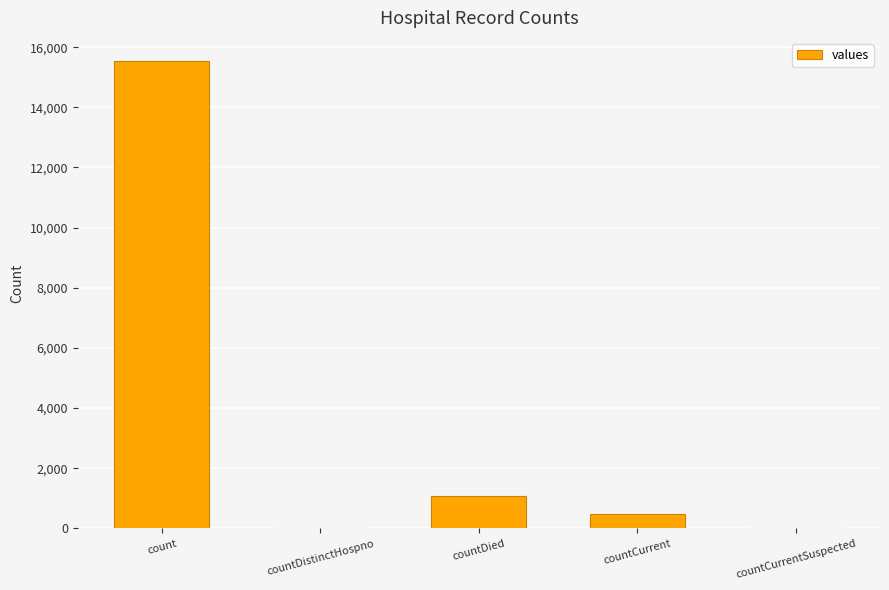

What is the maximum value shown in the chart?

15532